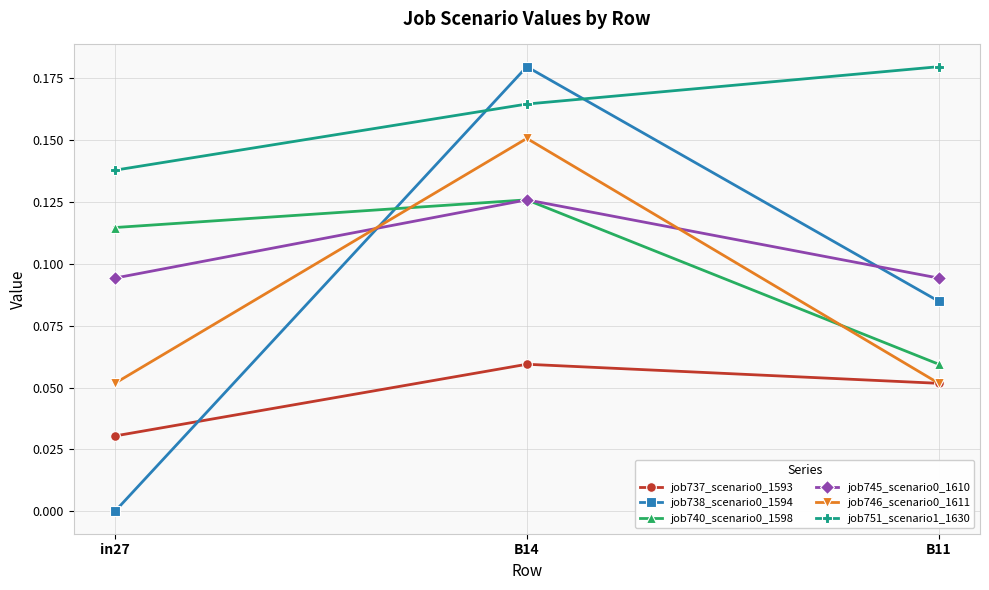

Which series has the largest total across all categories?

job751_scenario1_1630